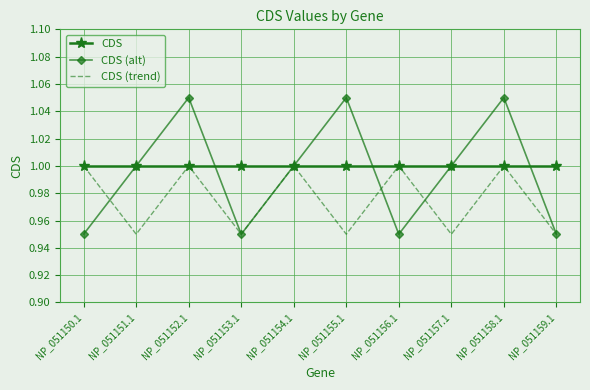

What is the sum of the CDS (trend) values at NP_051151.1 and NP_051153.1?

1.9